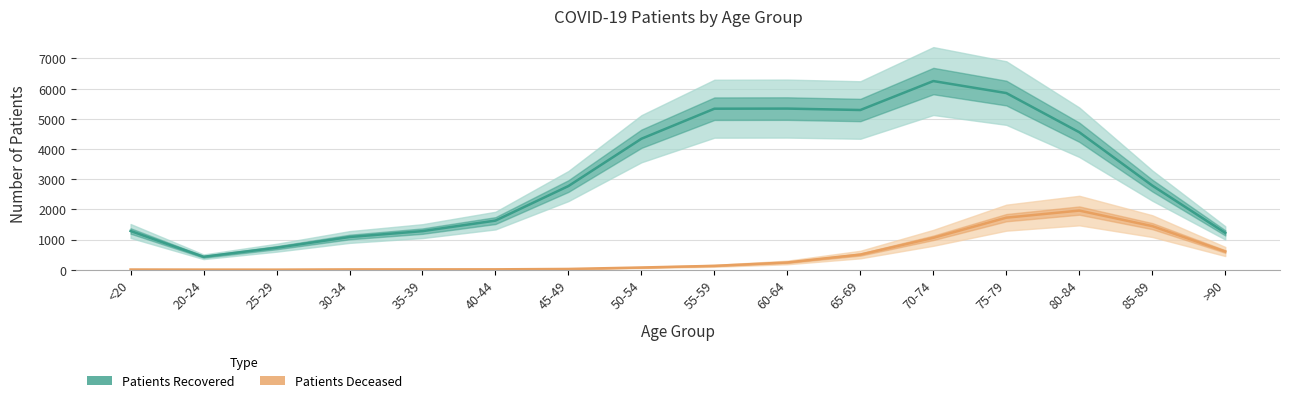

Which series changed the most between 45-49 and 75-79?

patients_recovered